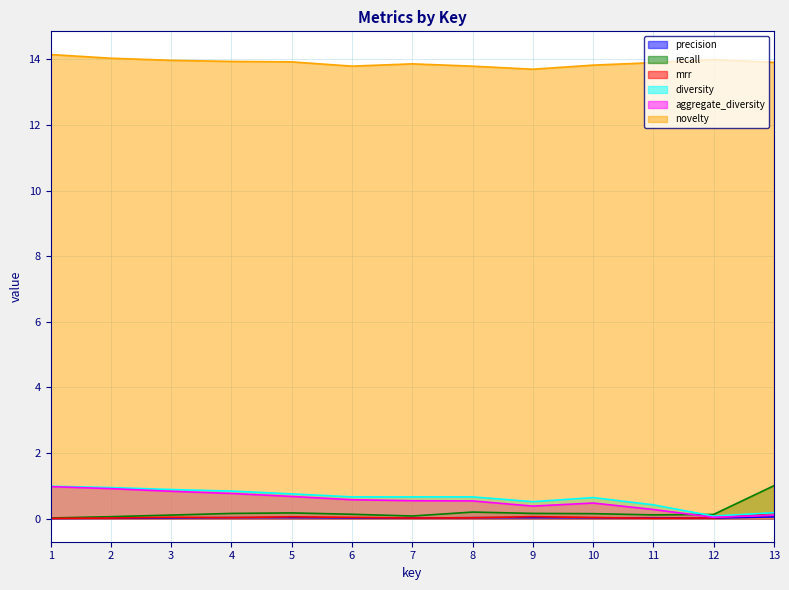

What is the value of the aggregate_diversity point at the 1st from the left?

1.0